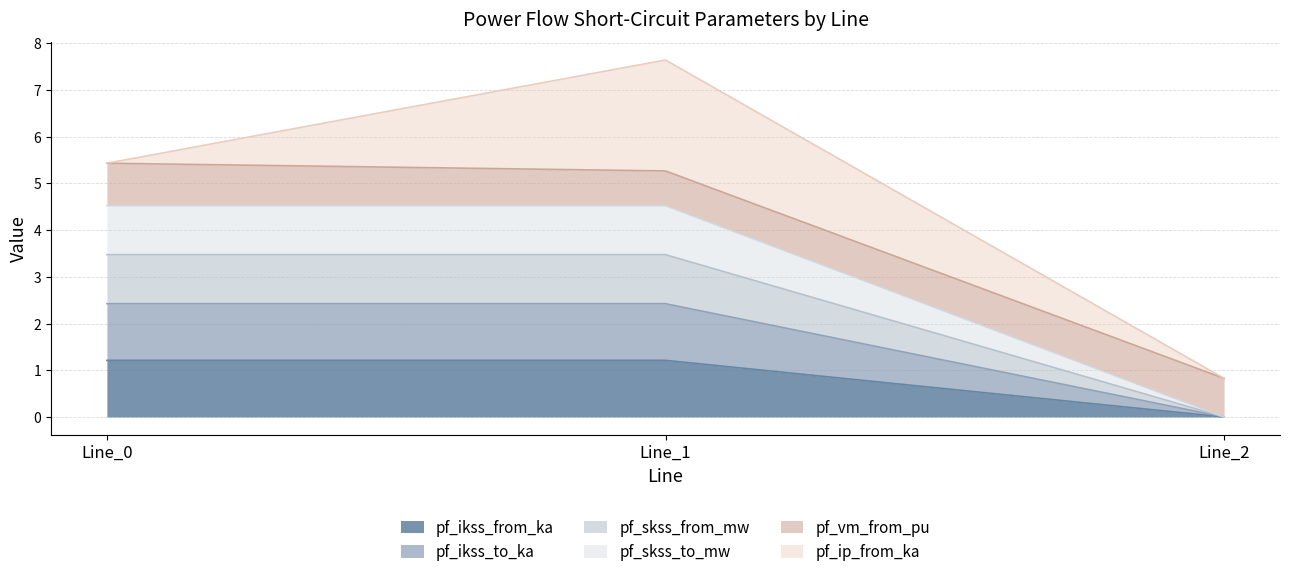

The value of pf_ikss_to_ka at Line_2 is 0.0. True or false?

True